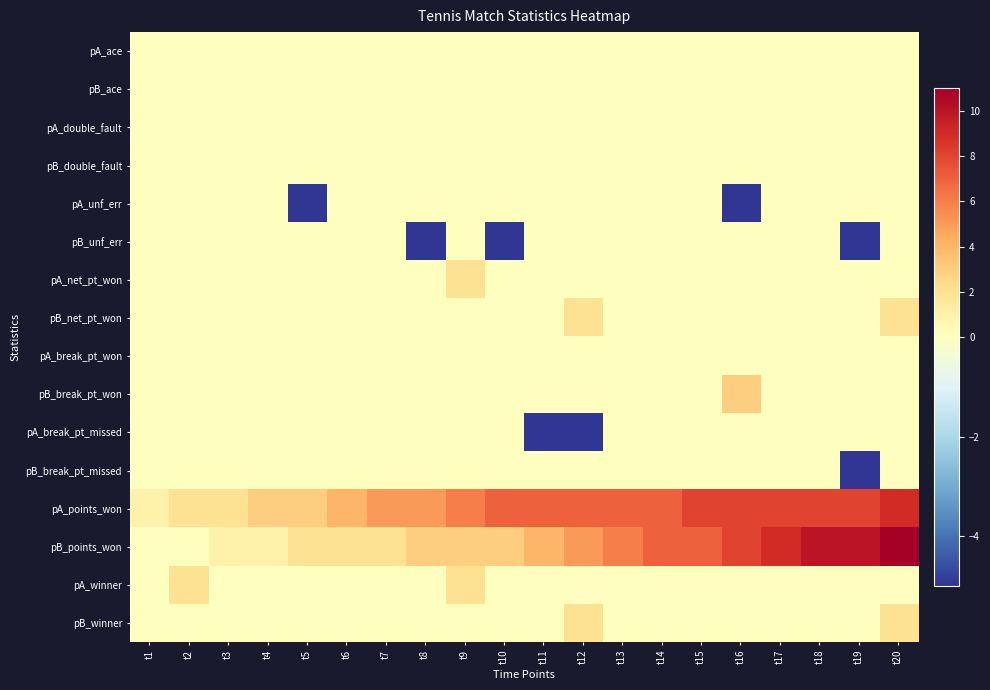

Which has a higher value, t3 or t9?

t3